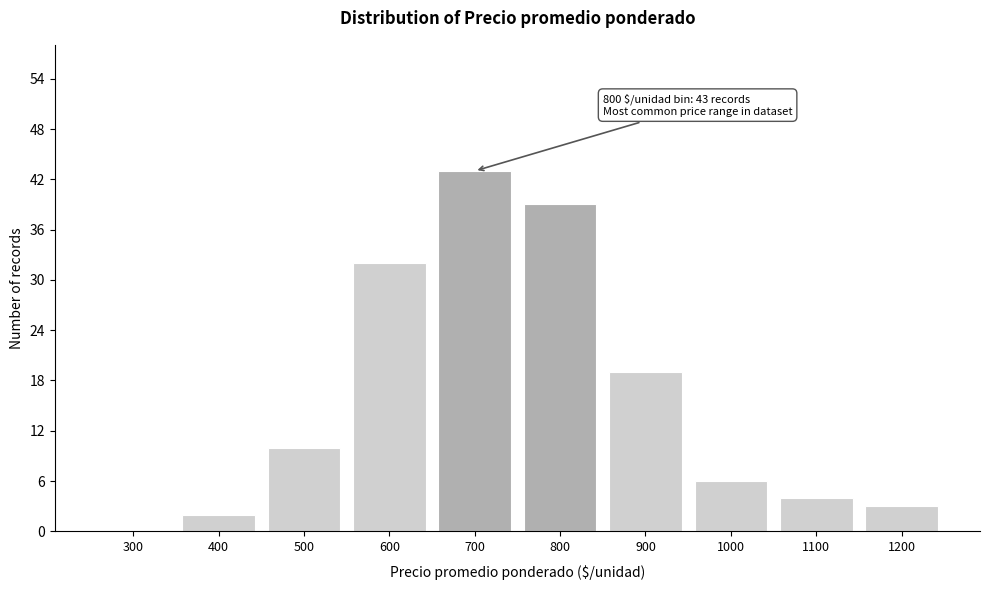

Reading right to left, what are all the values shown in this chart?

1200=3	1100=4	1000=6	900=19	800=39	700=43	600=32	500=10	400=2	300=0